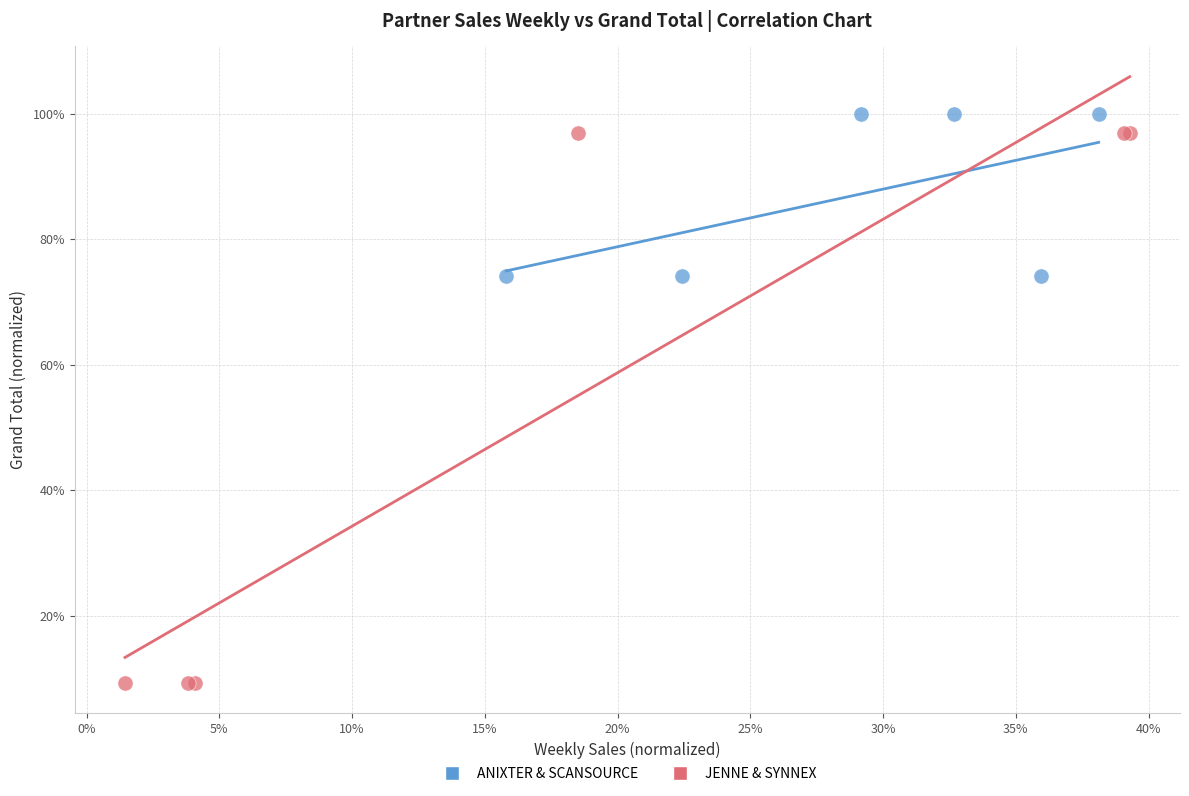

Which series contains the lowest Y value?

JENNE & SYNNEX